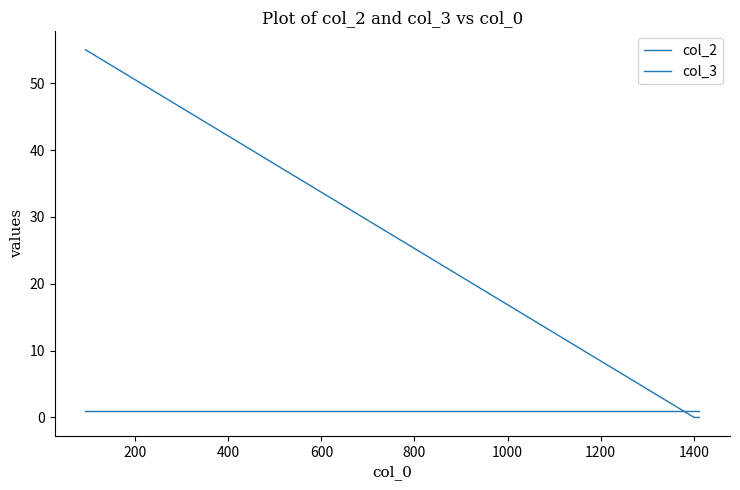

Count the number of categories in the chart.

3